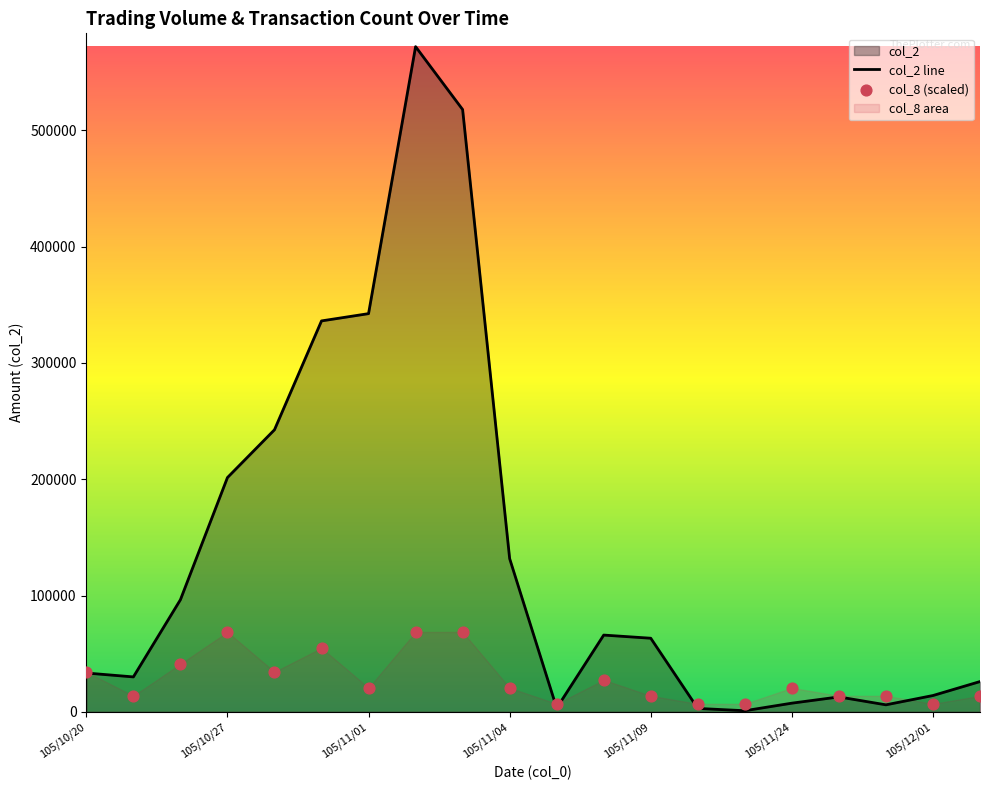

At how many categories does at least one series exceed 256165?

4